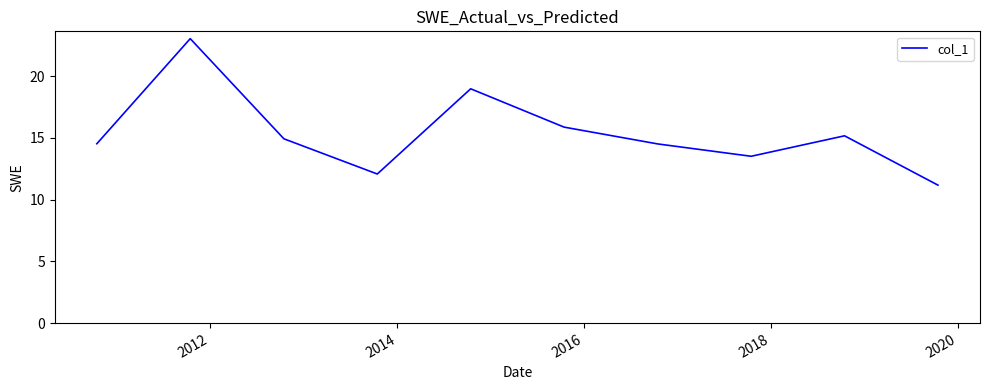

Reading left to right, list all the values displayed in this chart.

14.5	23.0	14.9	12.1	19.0	15.9	14.5	13.5	15.2	11.2